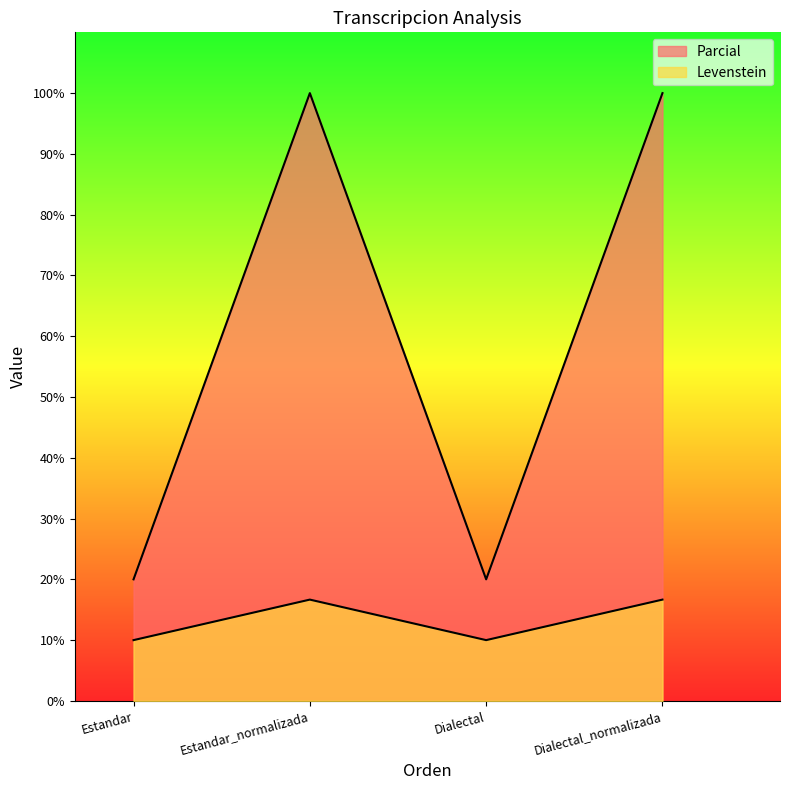

How many series are shown in this chart?

2